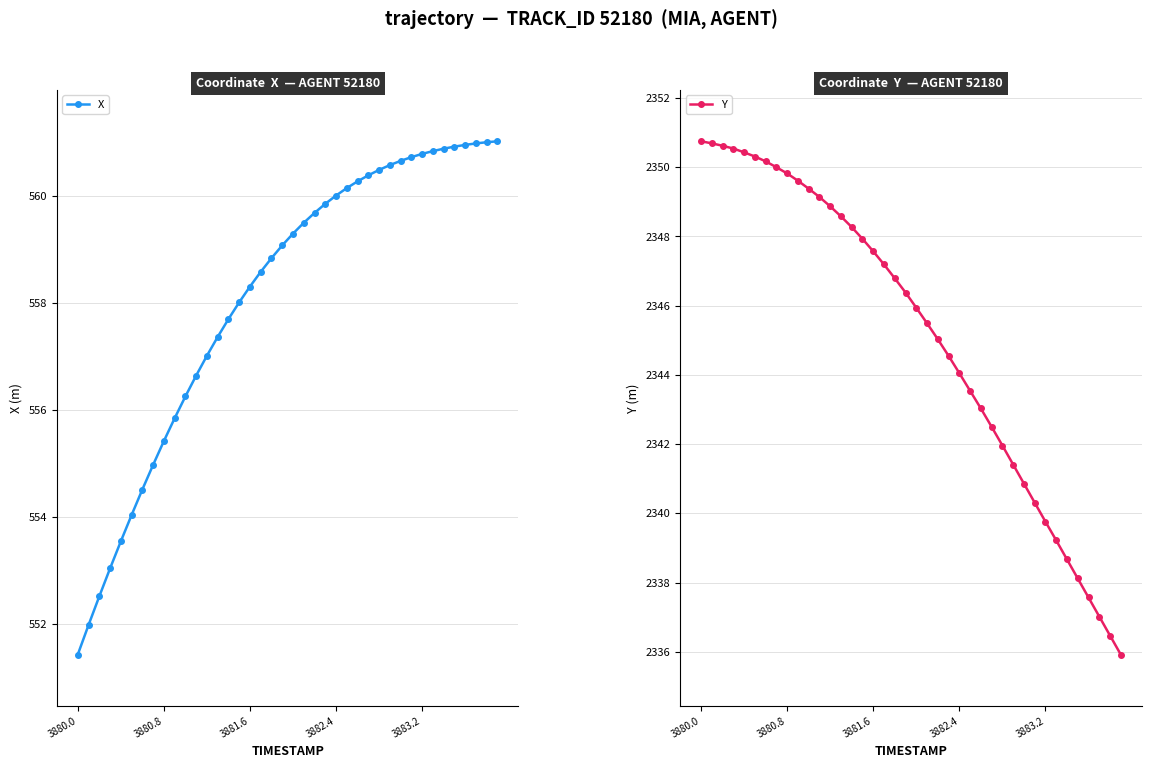

How many data points in X are less than 559?

19